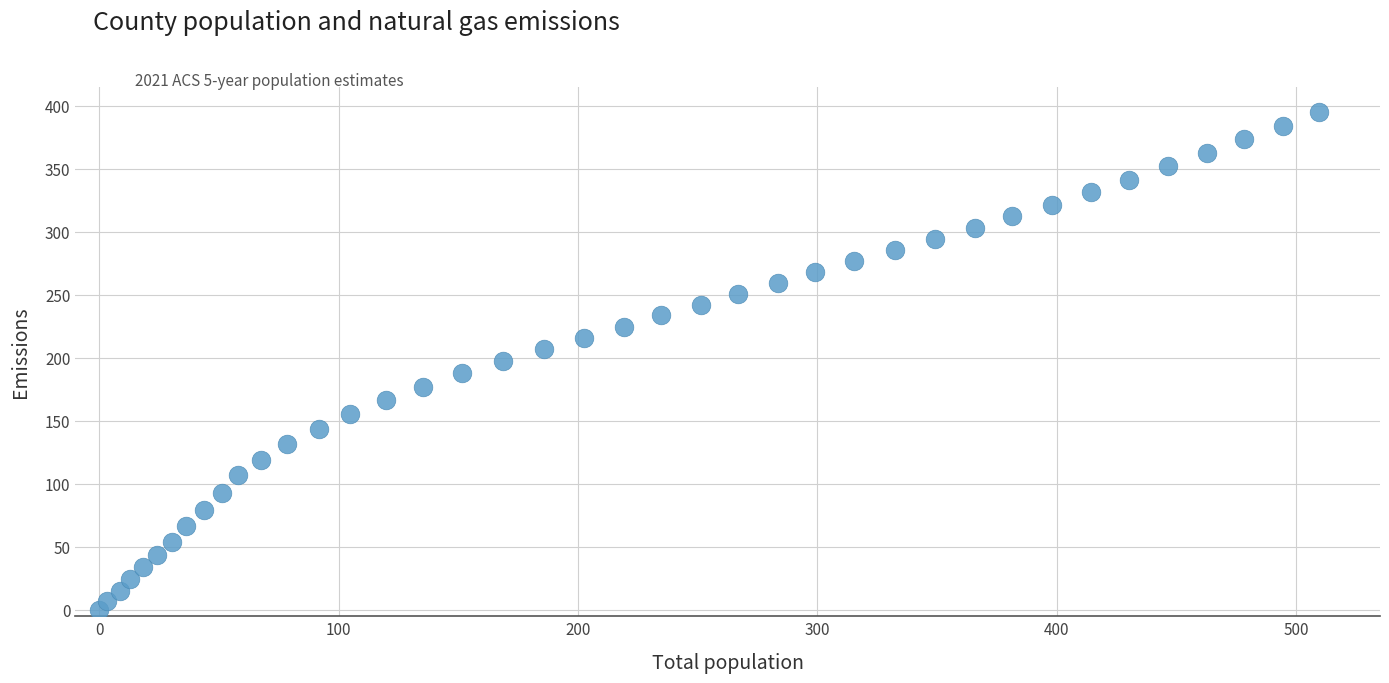

What is the range of Y values (max minus min)?

395.1